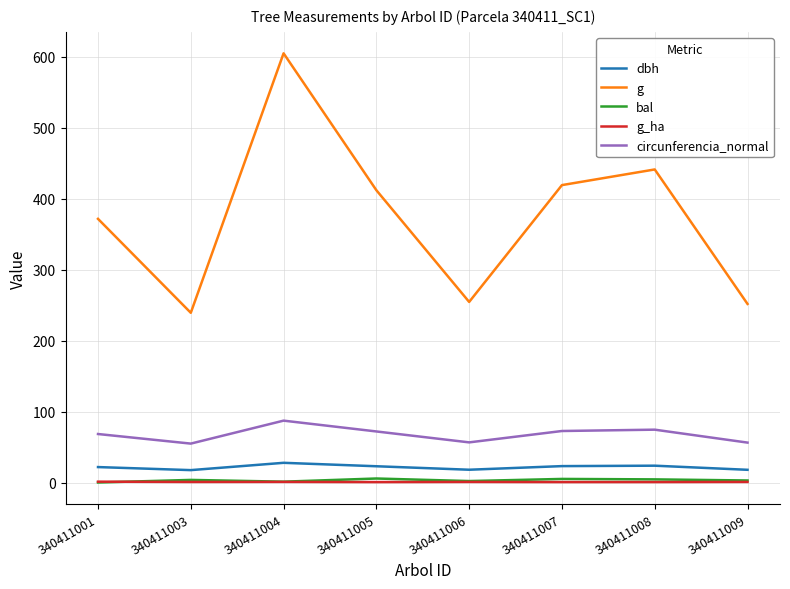

What is the total value across all series at 340411008?

544.3